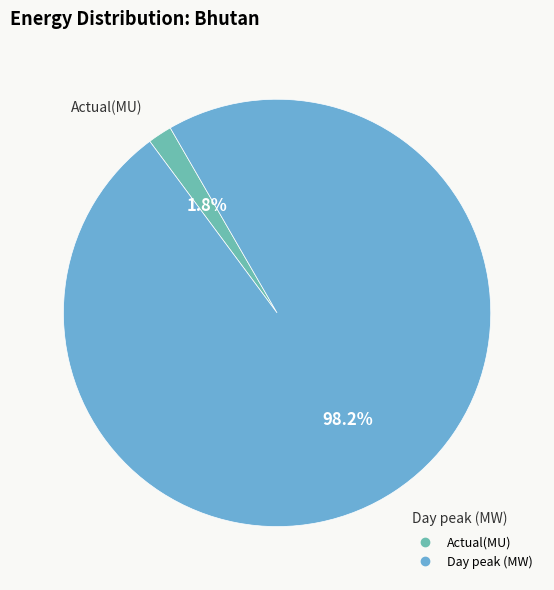

Is the sum of Day peak (MW) and Actual(MU) greater than half?

Yes